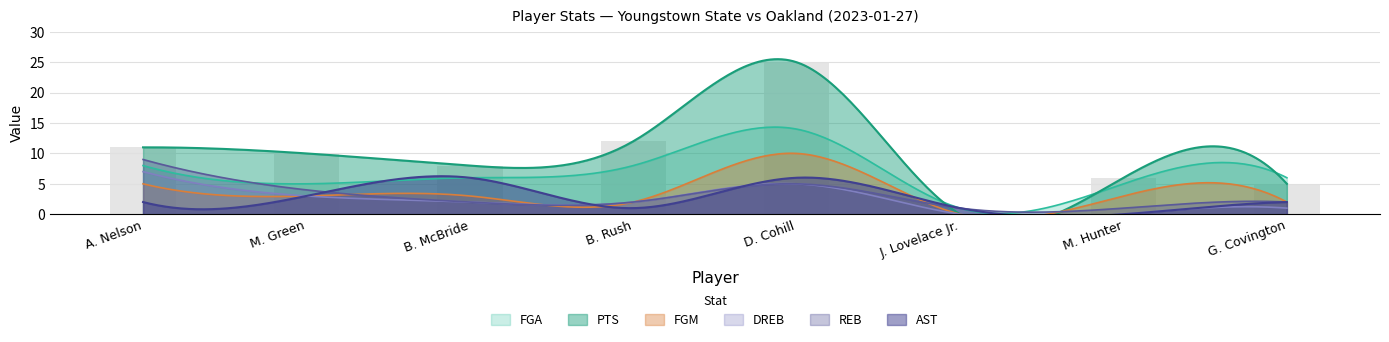

What is the difference between the highest and lowest values at J. Lovelace Jr.?

1